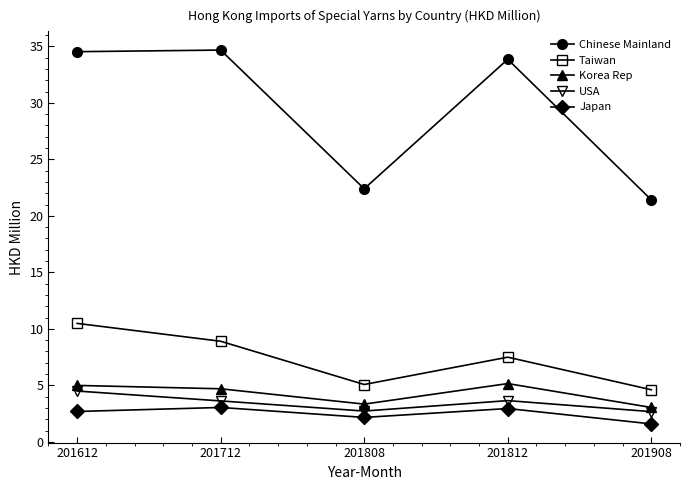

At how many categories does at least one series exceed 16?

5